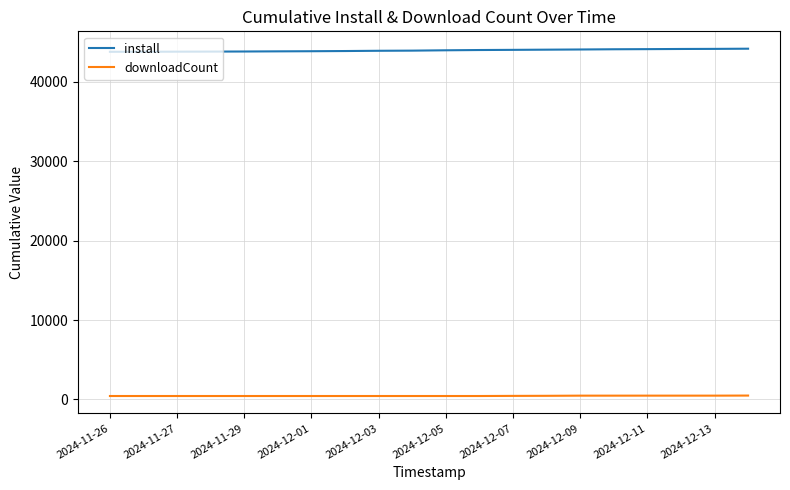

True or false: install and downloadCount intersect in this chart.

False